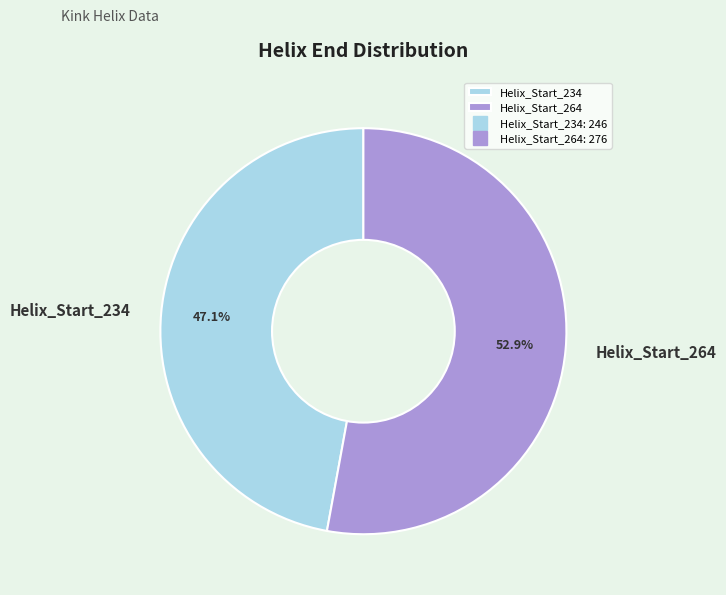

Which slice is the smallest?

Helix_Start_234